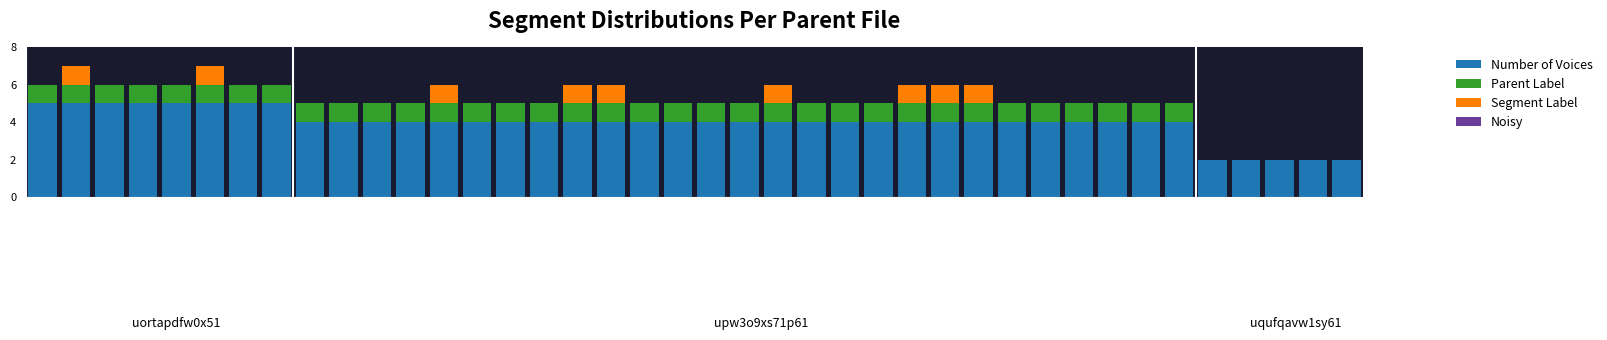

What is the maximum value for Number of Voices?

5